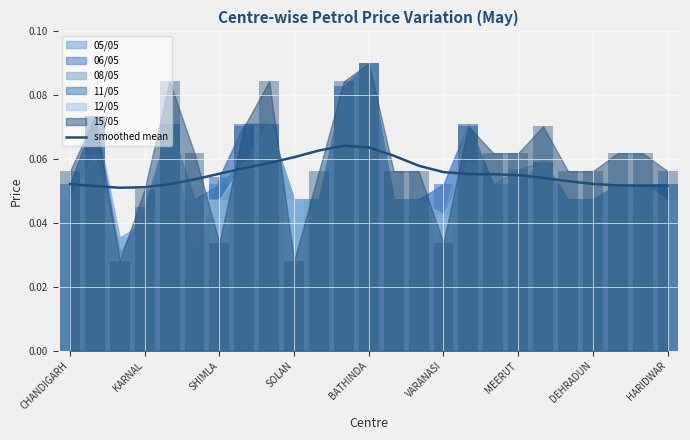

What is the maximum value shown in the chart?

0.1